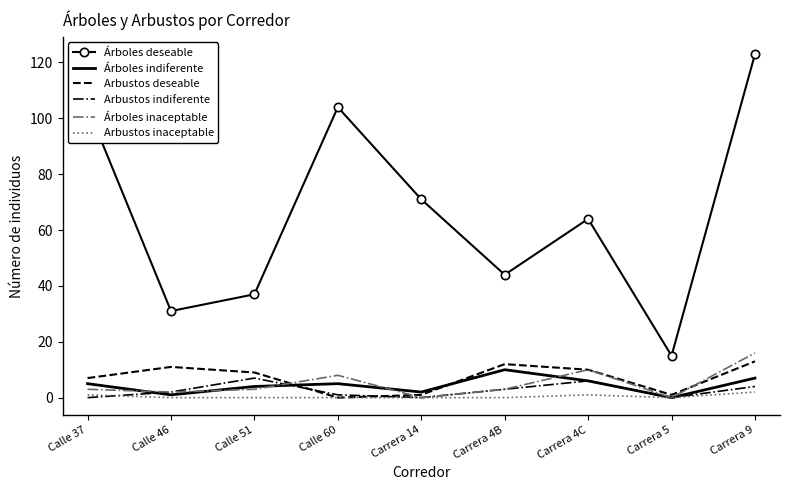

True or false: Árboles deseable and Árboles inaceptable cross at least once.

False